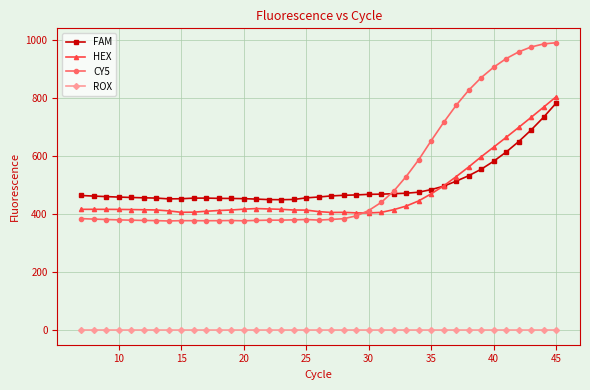

Which series has the largest range (max minus min)?

CY5